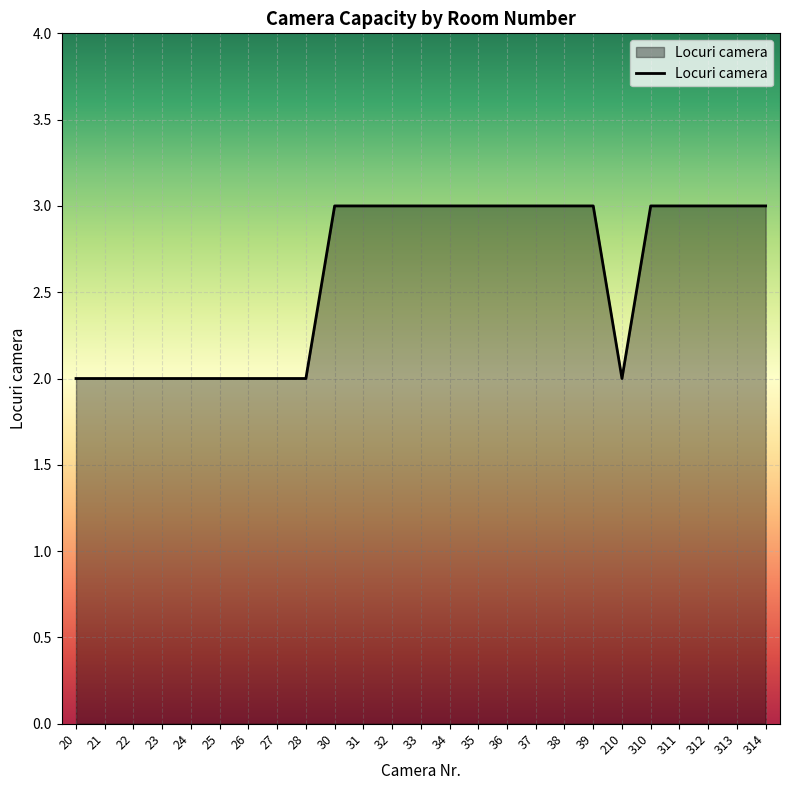

Reading left to right, extract all data points from this chart.

20=2	21=2	22=2	23=2	24=2	25=2	26=2	27=2	28=2	30=3	31=3	32=3	33=3	34=3	35=3	36=3	37=3	38=3	39=3	210=2	310=3	311=3	312=3	313=3	314=3